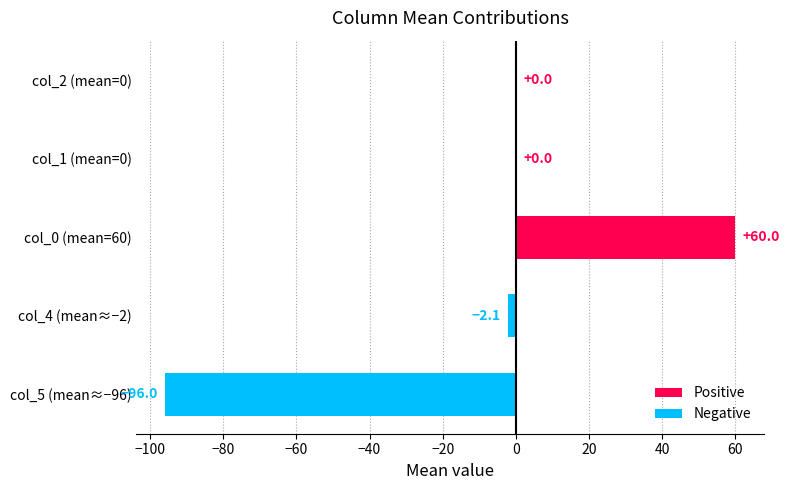

Reading top to bottom, transcribe all the data shown in this chart.

col_2 (mean=0)=0.0	col_1 (mean=0)=0.0	col_0 (mean=60)=60.0	col_4 (mean≈−2)=-2.1	col_5 (mean≈−96)=-96.0